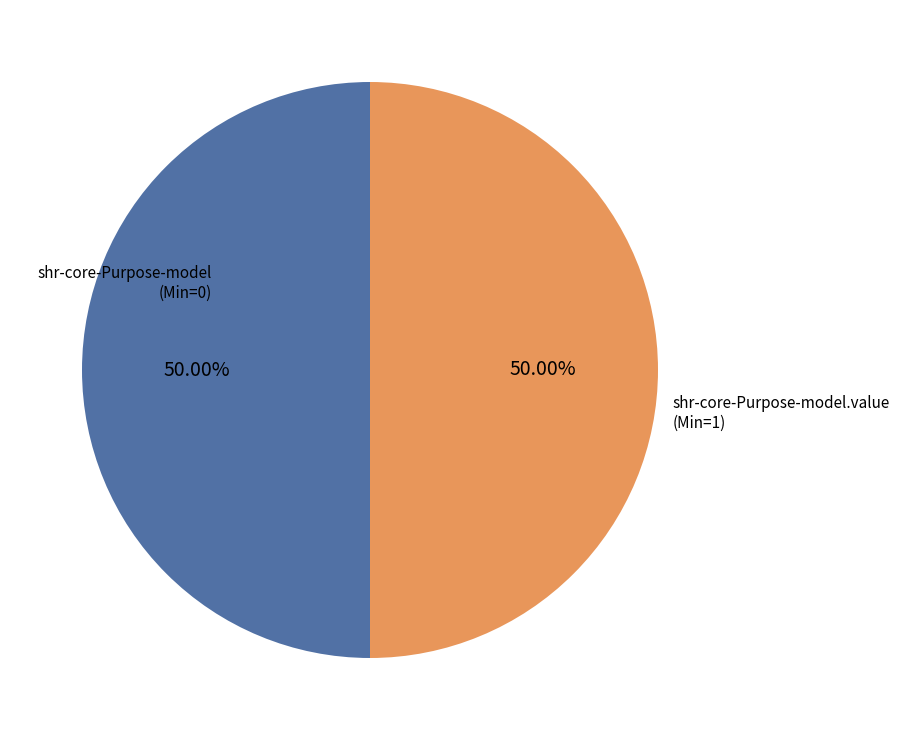

To the nearest percent, what percentage of the pie is shr-core-Purpose-model.value?

50%